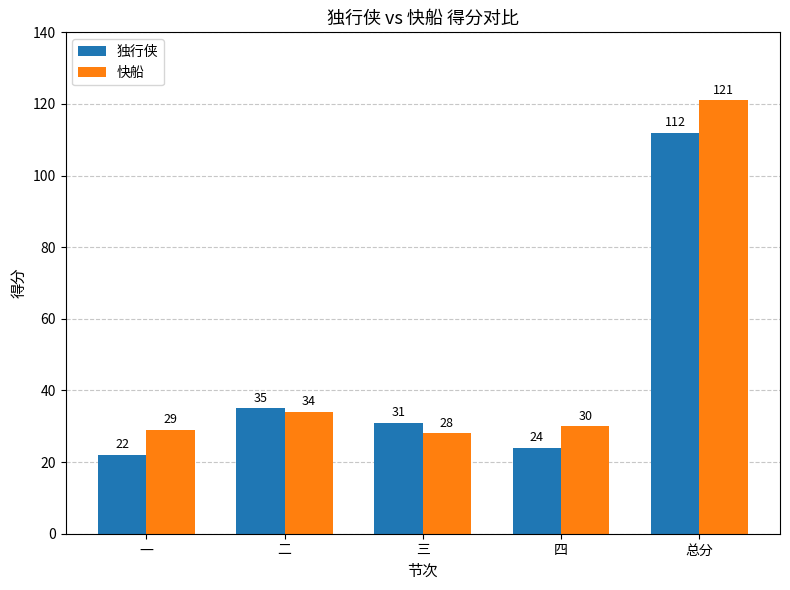

Is it true that 独行侠 equals 31 at 三?

True